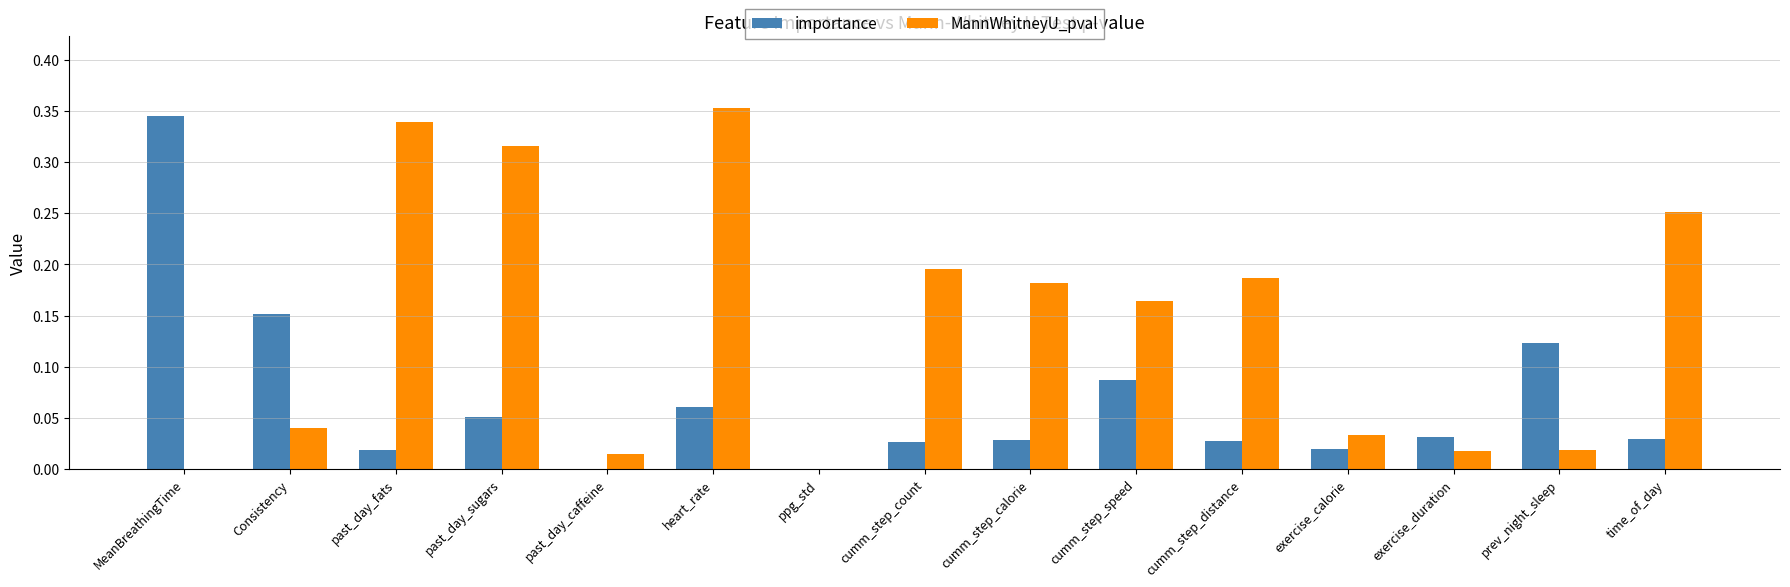

Which series changed the most between exercise_duration and prev_night_sleep?

importance